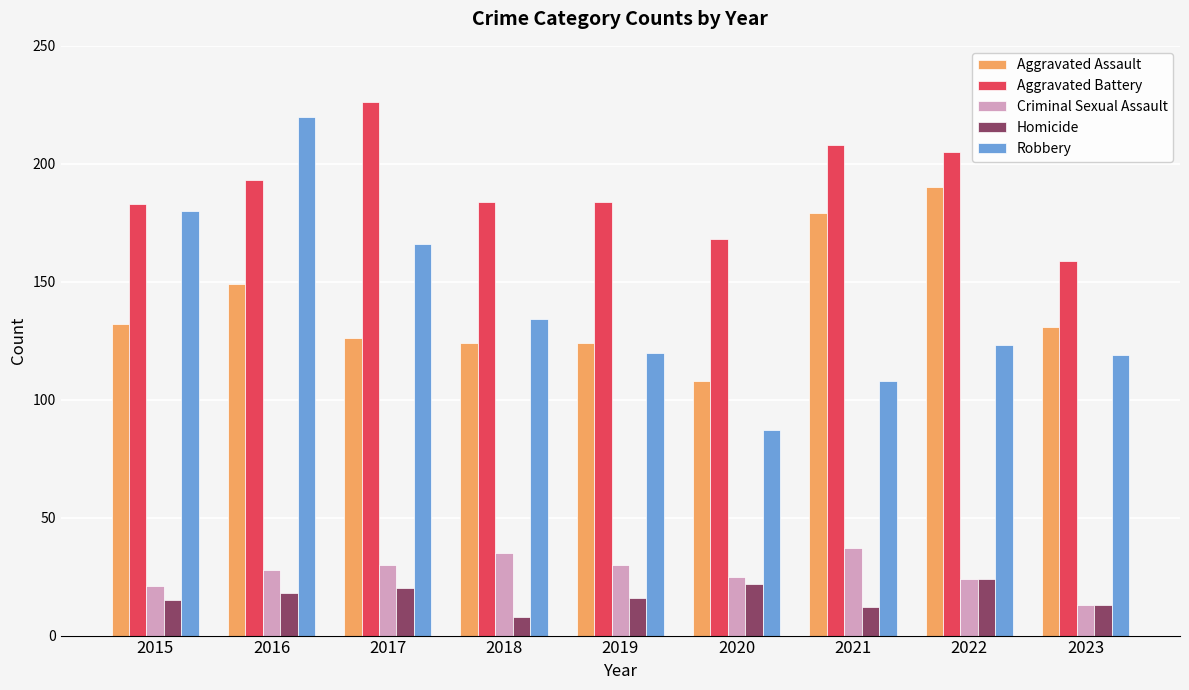

At how many categories does at least one series exceed 115?

9